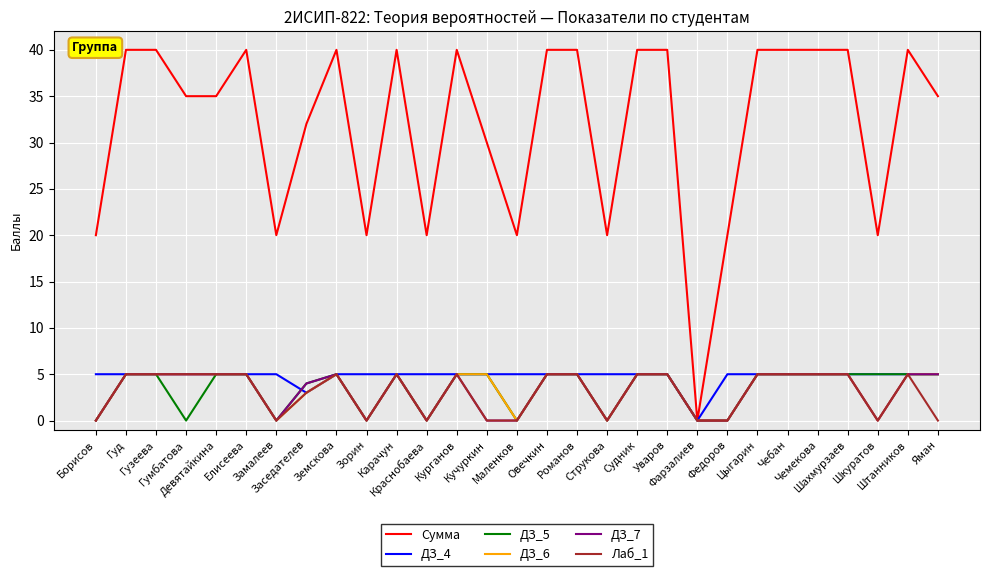

Which series has the largest range (max minus min)?

Сумма